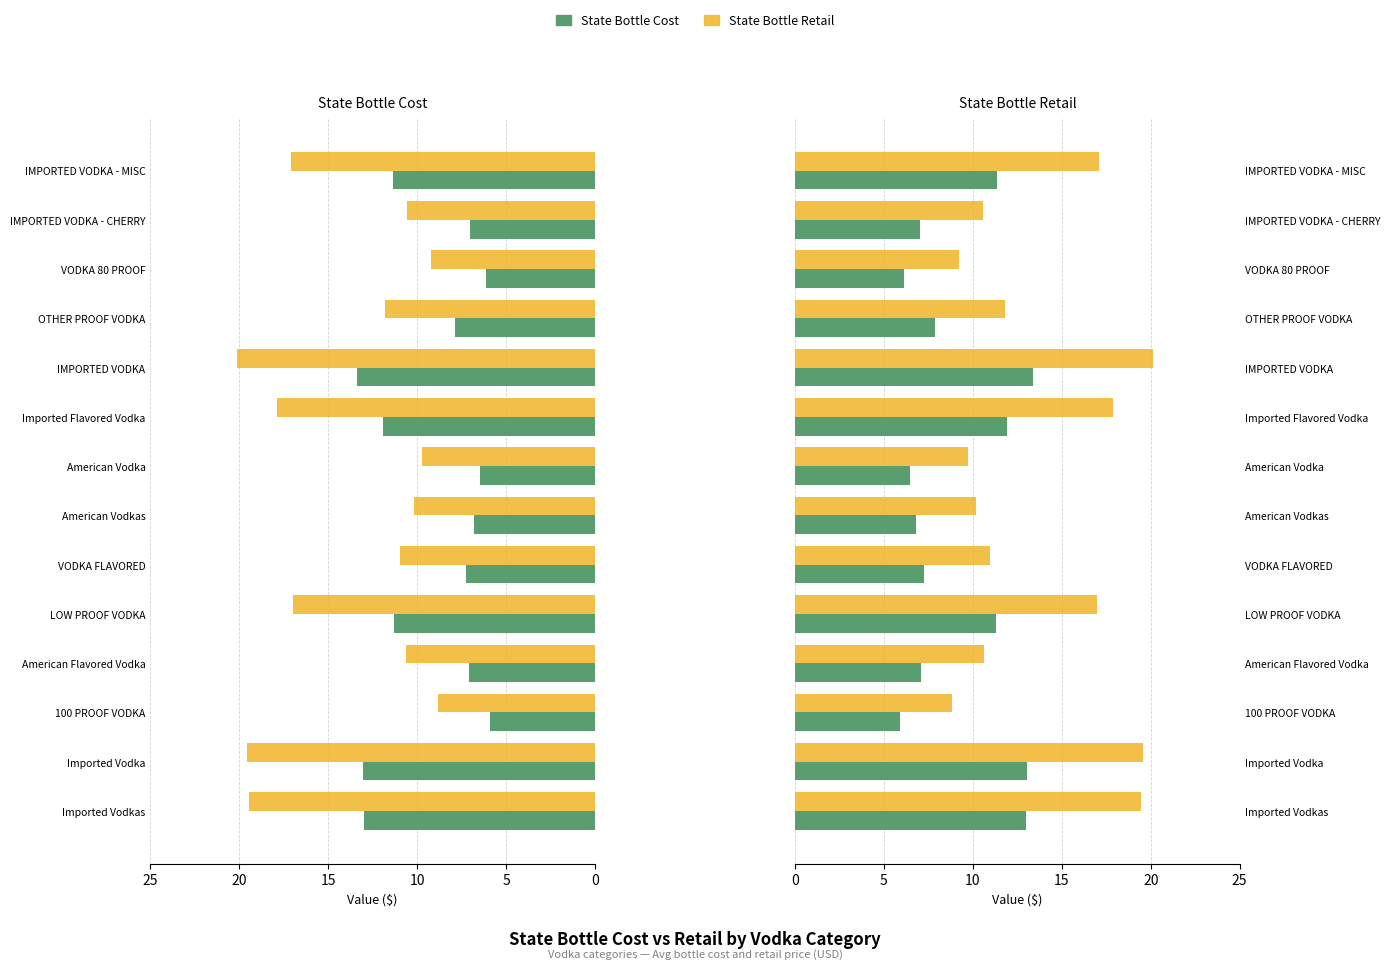

Does the chart contain stacked bars?

No